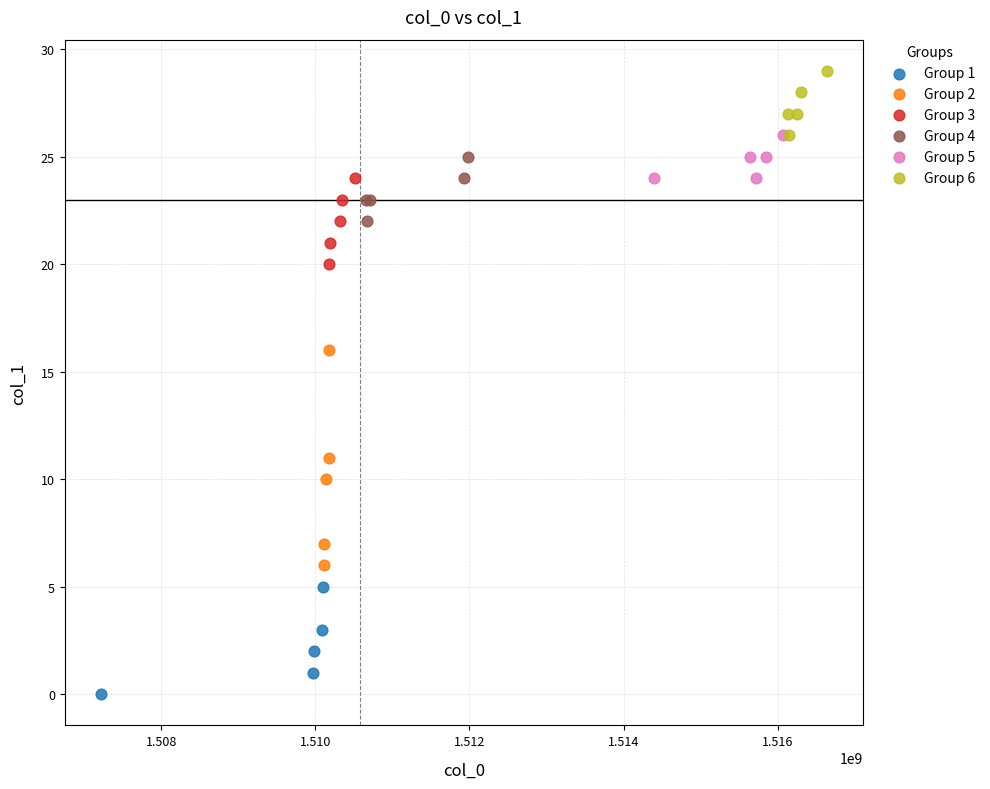

Which series has the largest Y range (max minus min)?

Group 2